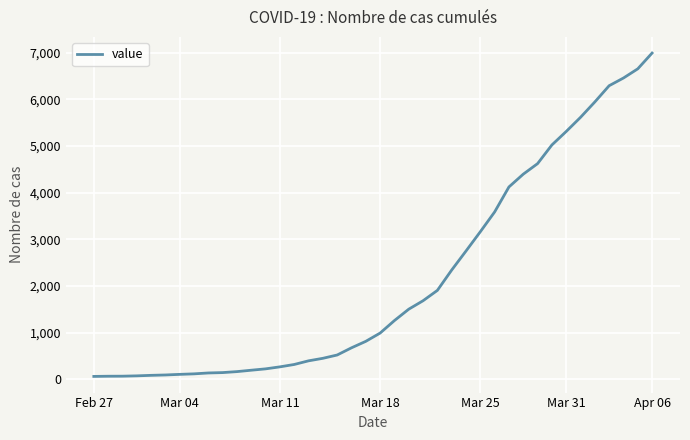

What is the maximum value shown in the chart?

6995